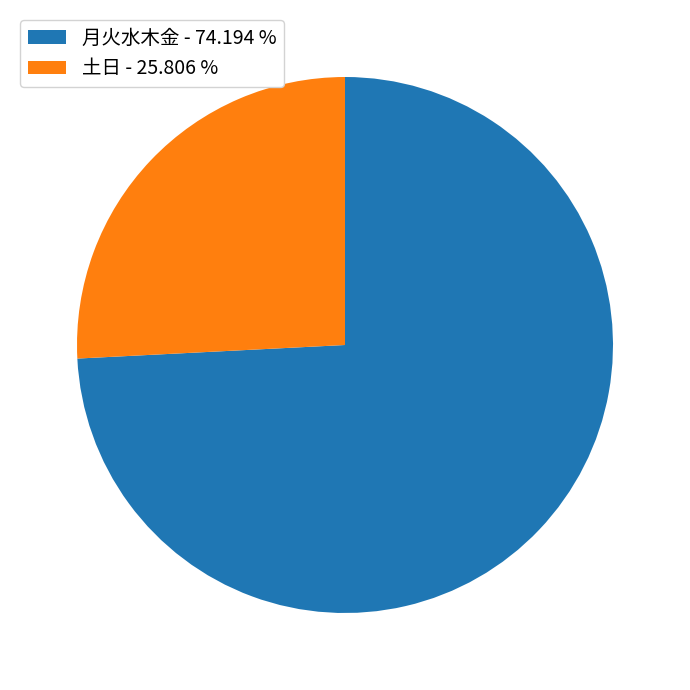

Is there any slice that represents more than half of the pie?

Yes